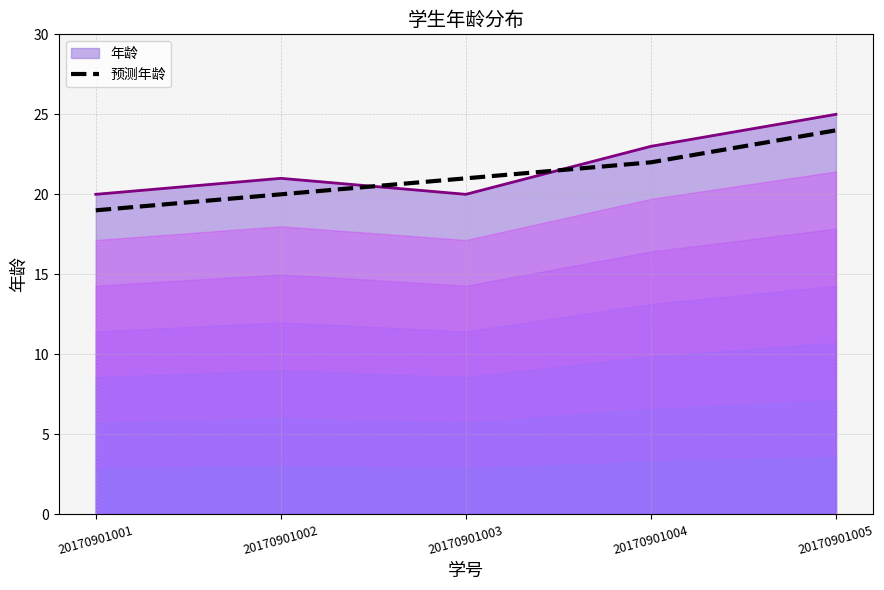

Read the value at 20170901001.

19